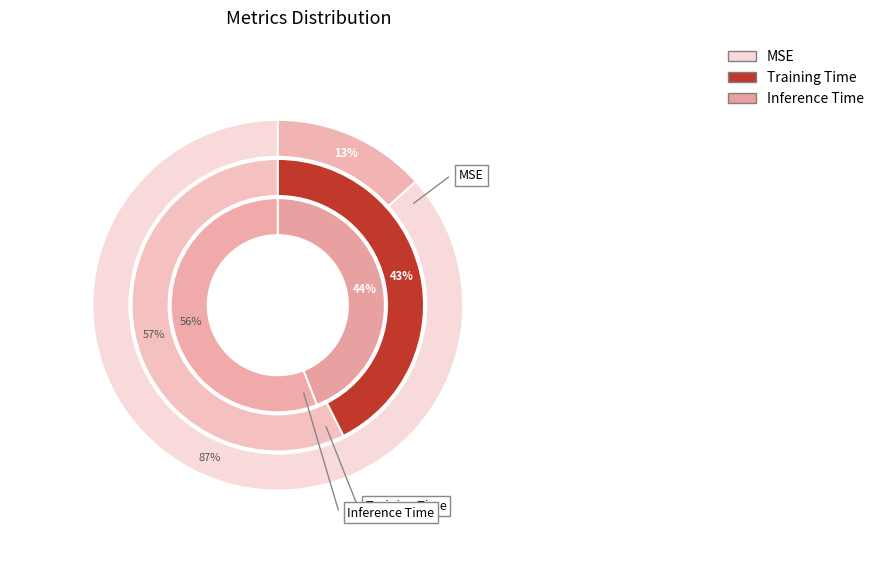

How many slices are in this pie chart?

3